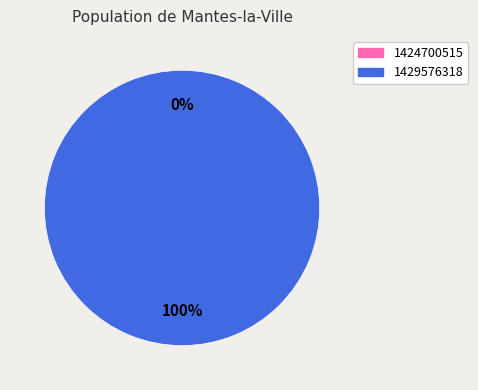

How many segments does this pie chart have?

2